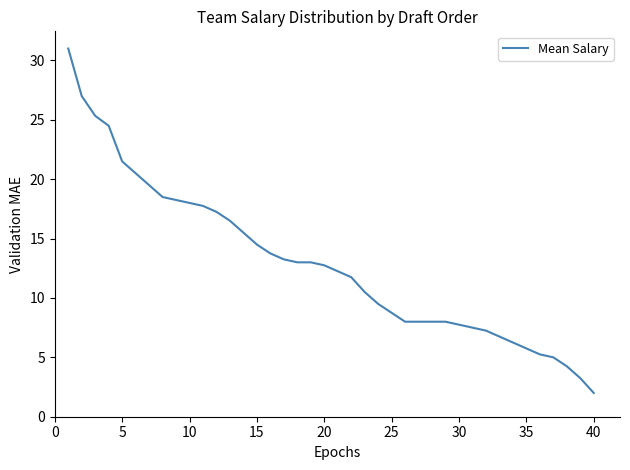

What is the maximum value shown in the chart?

31.0